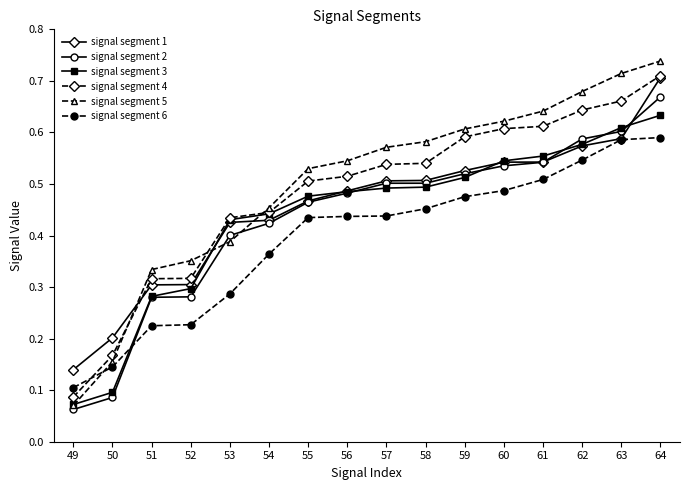

True or false: signal segment 1 and signal segment 2 cross at least once.

True